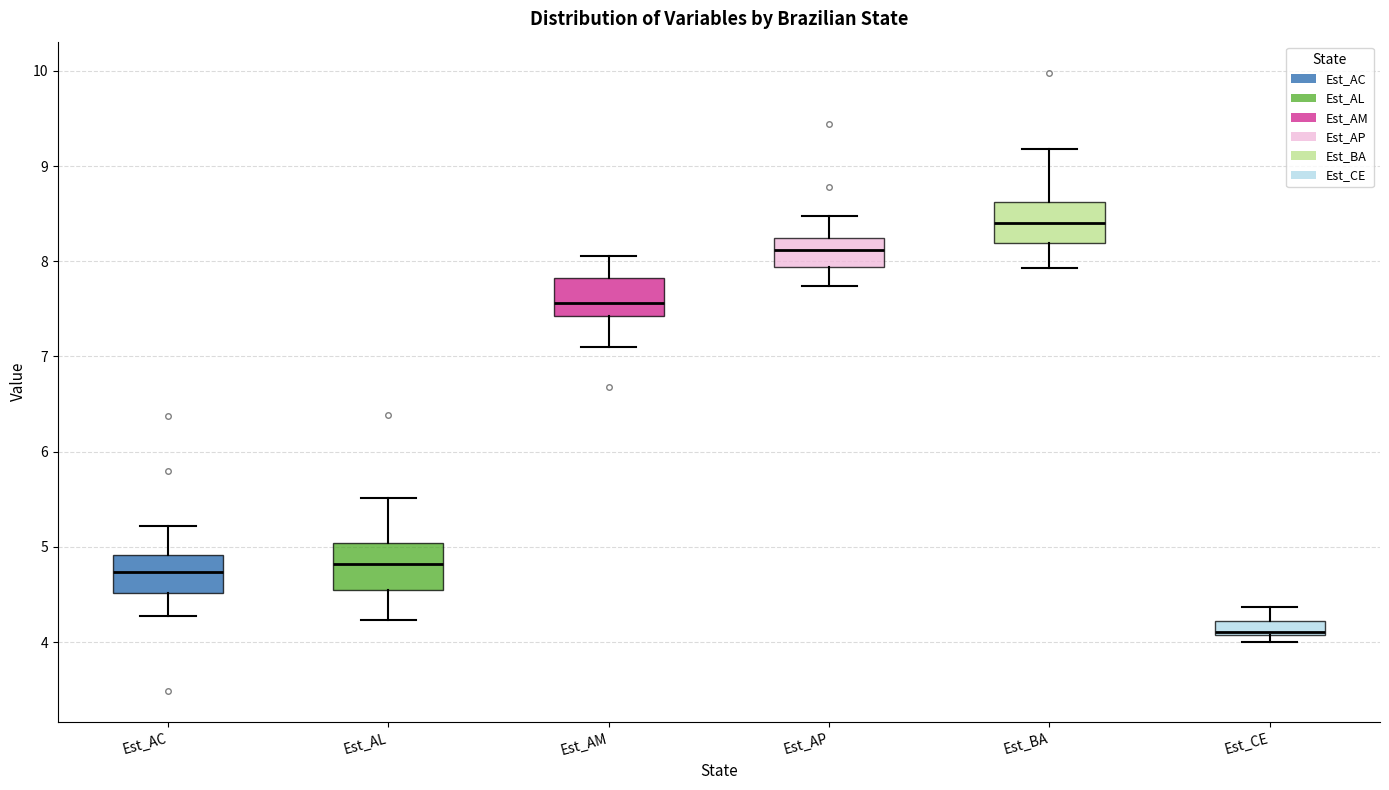

Where is the upper edge of the box for Est_AP on the y-axis? The values are not printed on the chart, so give them approximately, as read against the axis.

8.2